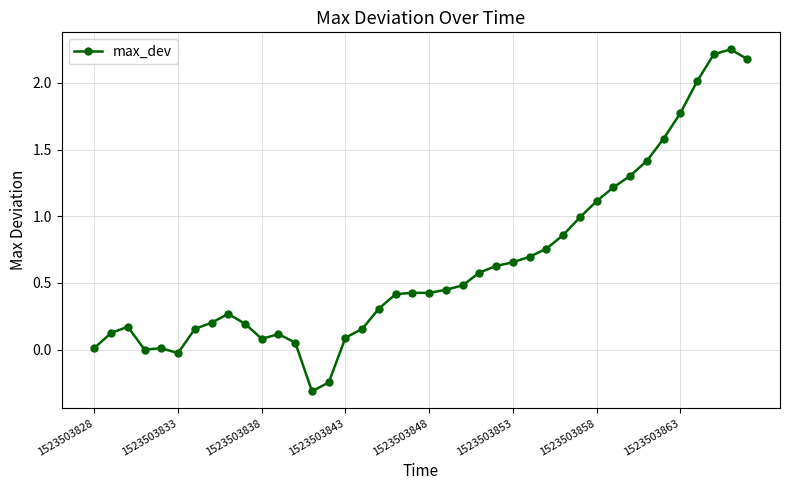

What is the average value?

0.6